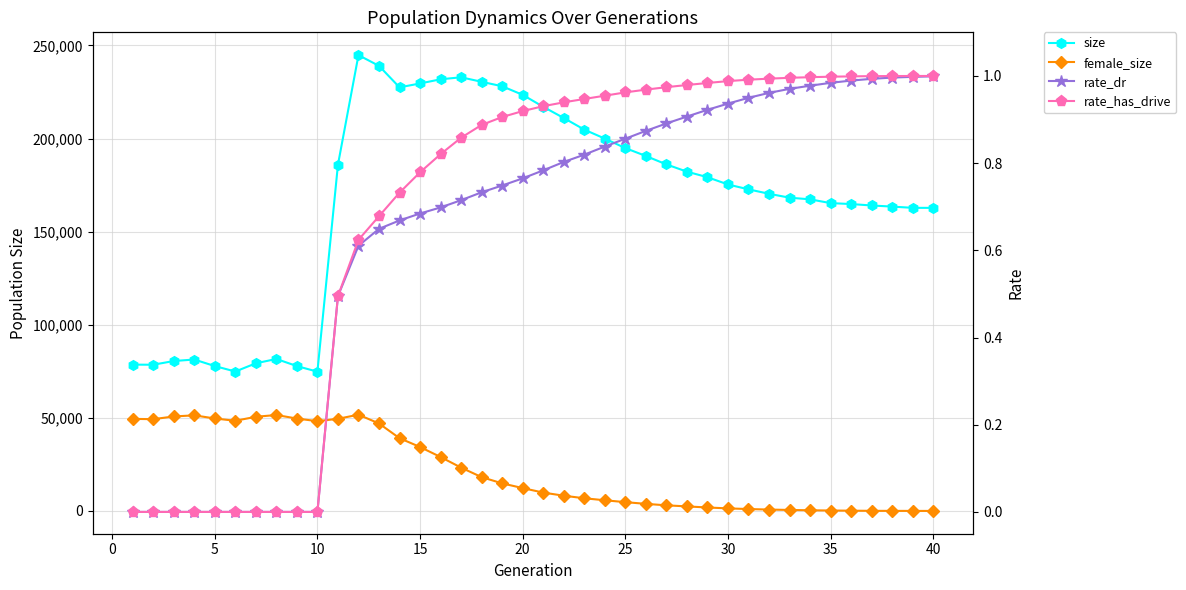

True or false: rate_has_drive and rate_dr intersect in this chart.

False